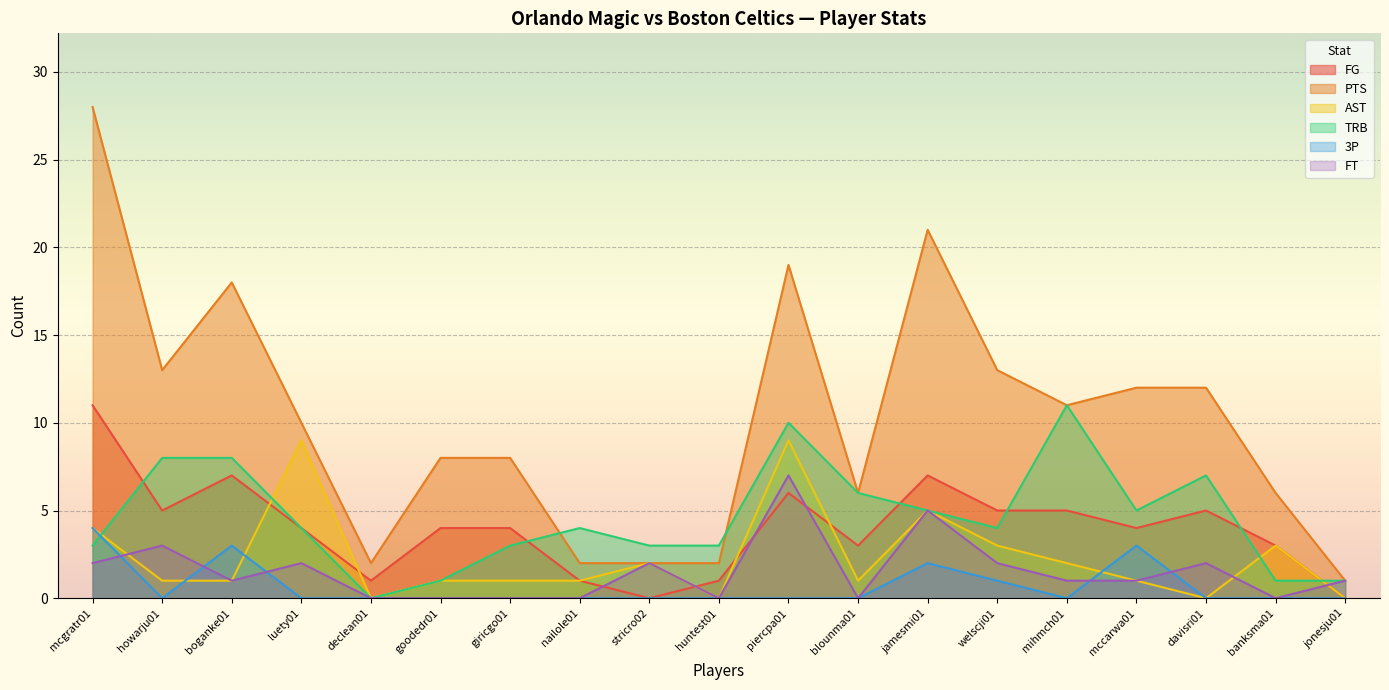

What is the difference between the maximum and minimum values in the TRB series?

11